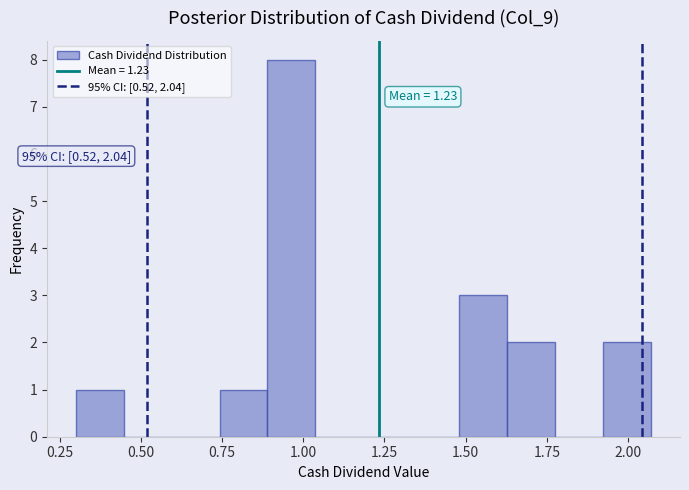

Around what value on the x-axis is the tallest bar? Give the approximate position of its centre, as read against the axis.

0.95